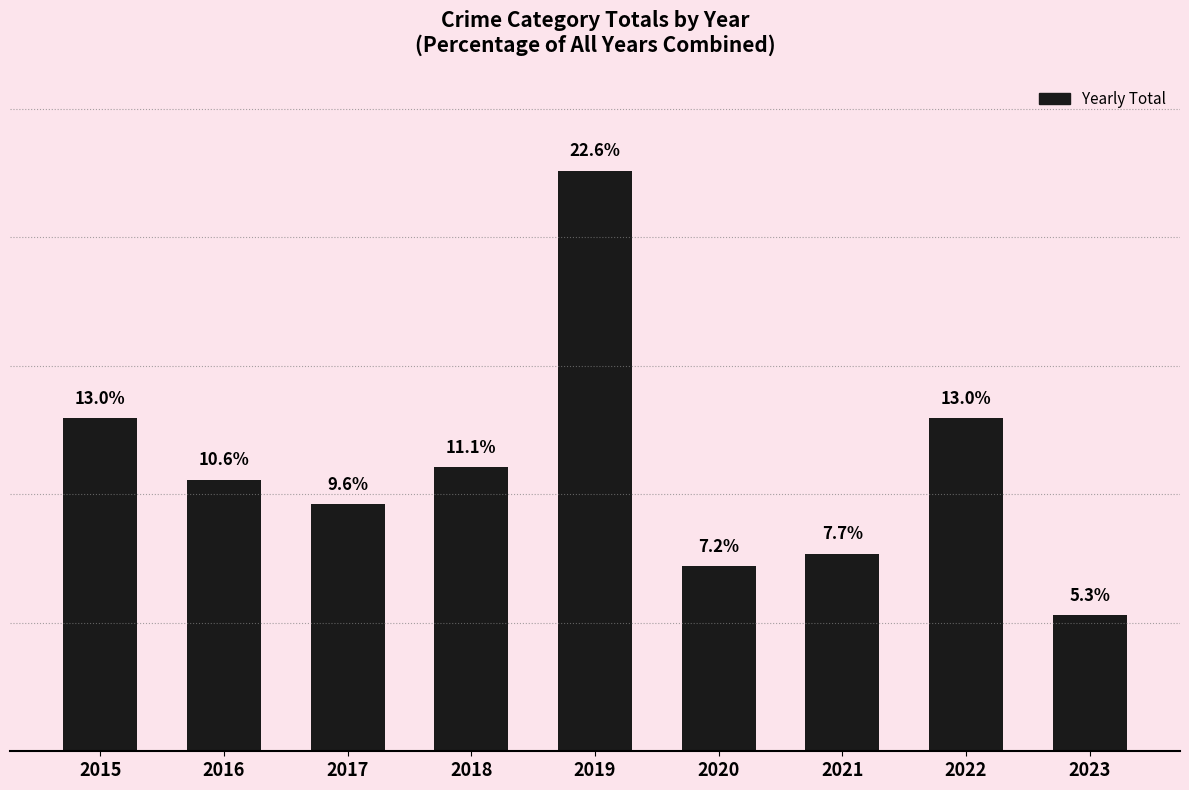

Where does the data first go above 10?

2015